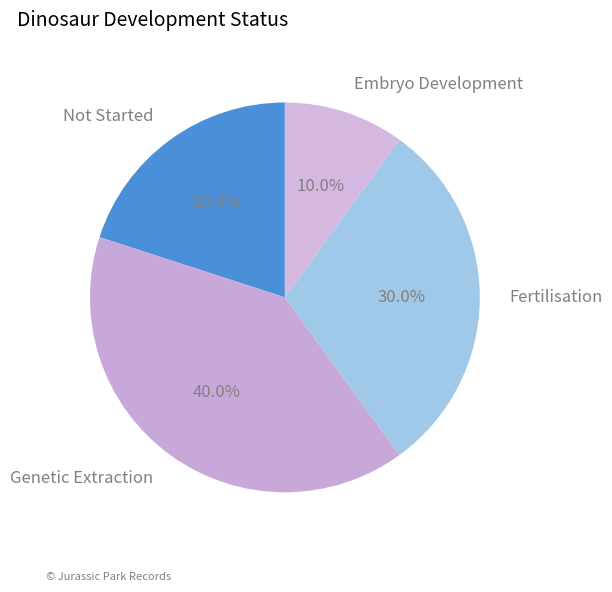

To the nearest percent, what is the average slice percentage?

25%